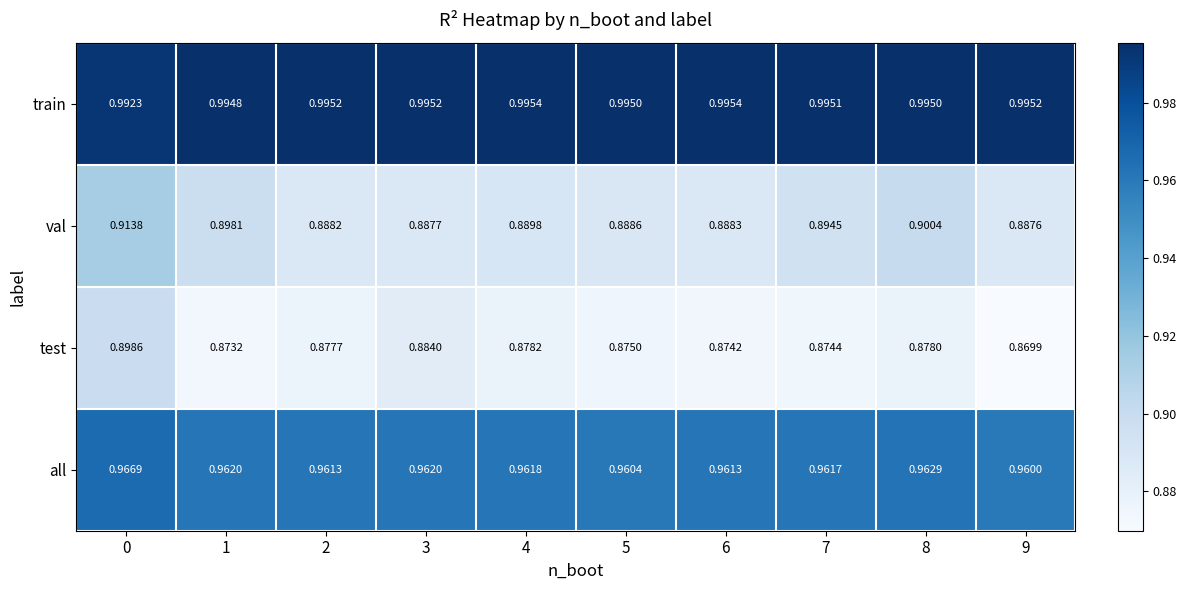

Which series has the largest total across all categories?

train